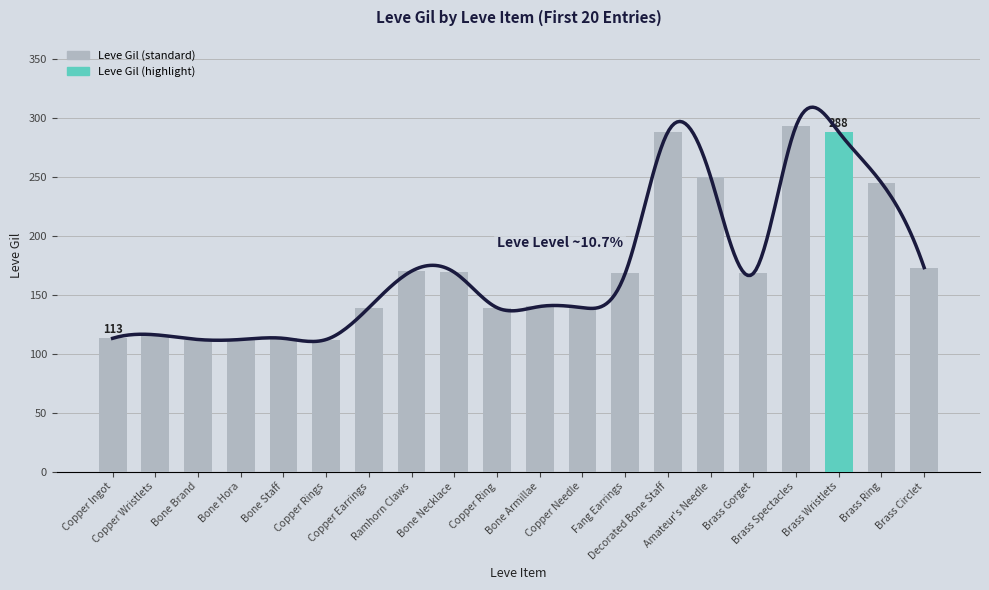

Does the chart contain stacked bars?

No